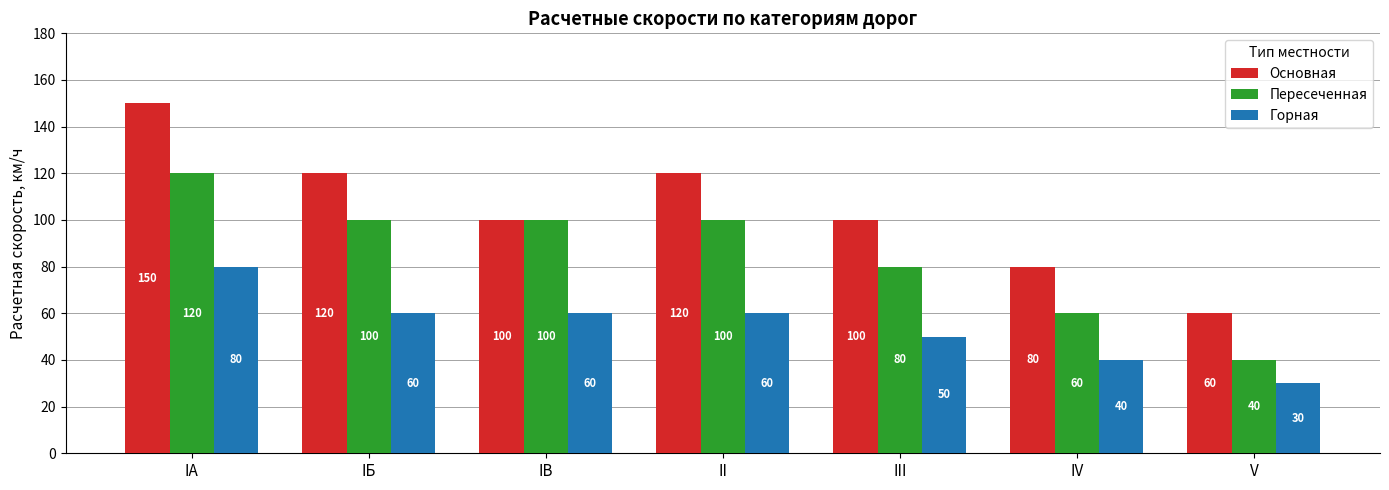

Is the value of Пересеченная at IV greater than the value of Горная at V?

Yes